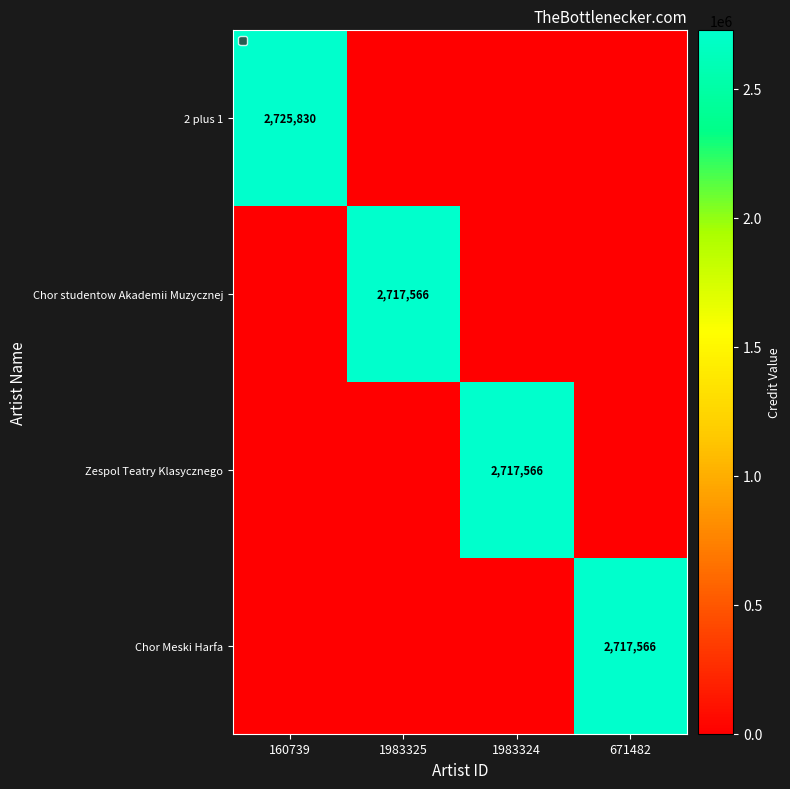

At which category is the sum across all series the highest?

160739